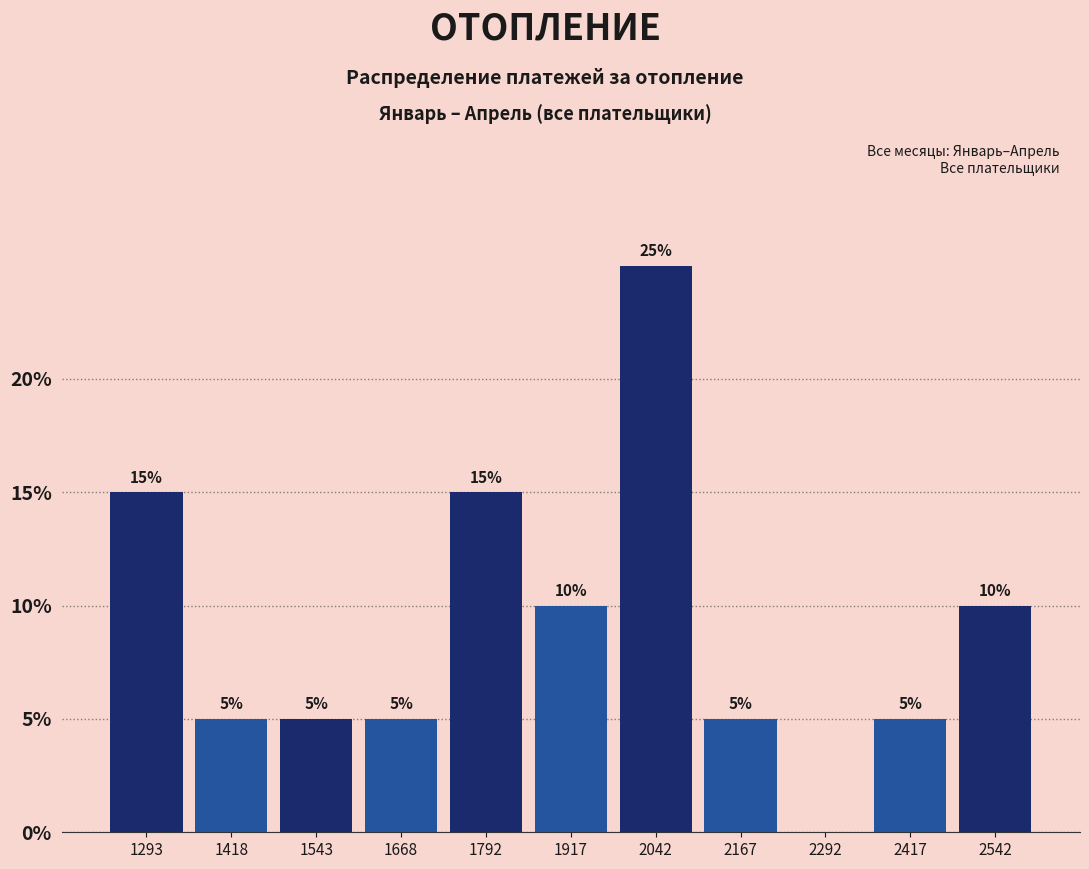

Over which range of the x-axis is the bar tallest?

1980 to 2100